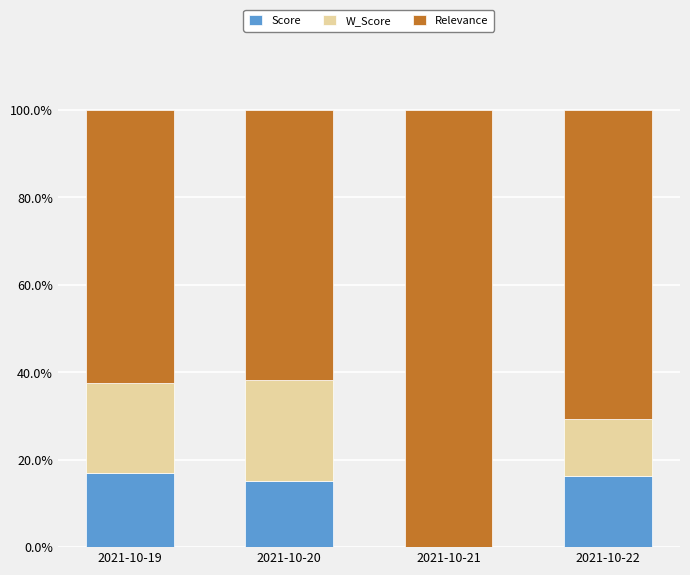

Where is Relevance nearest to the value 81?

2021-10-22